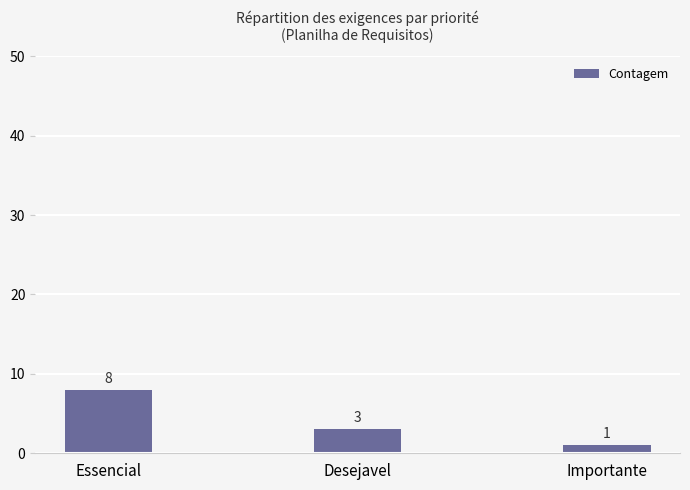

What position from the right is Importante?

1